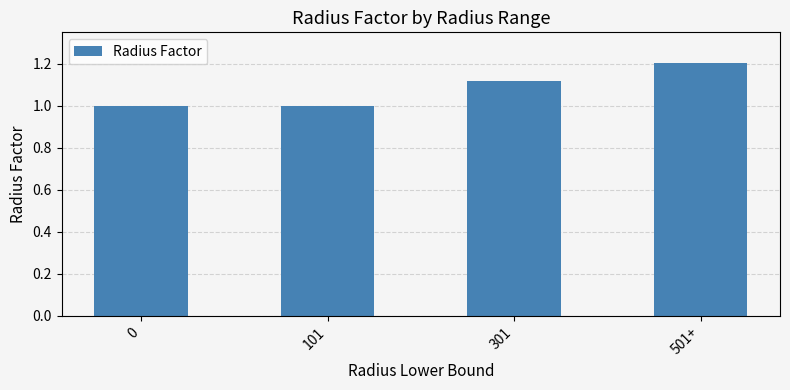

What is the sum of all values?

4.3